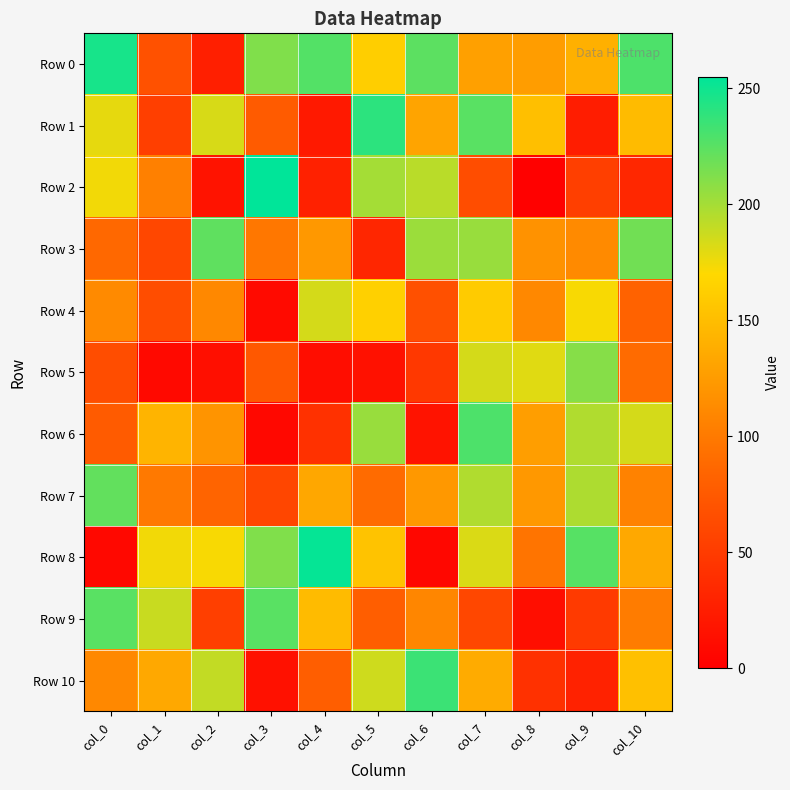

At how many categories does at least one series exceed 247?

2